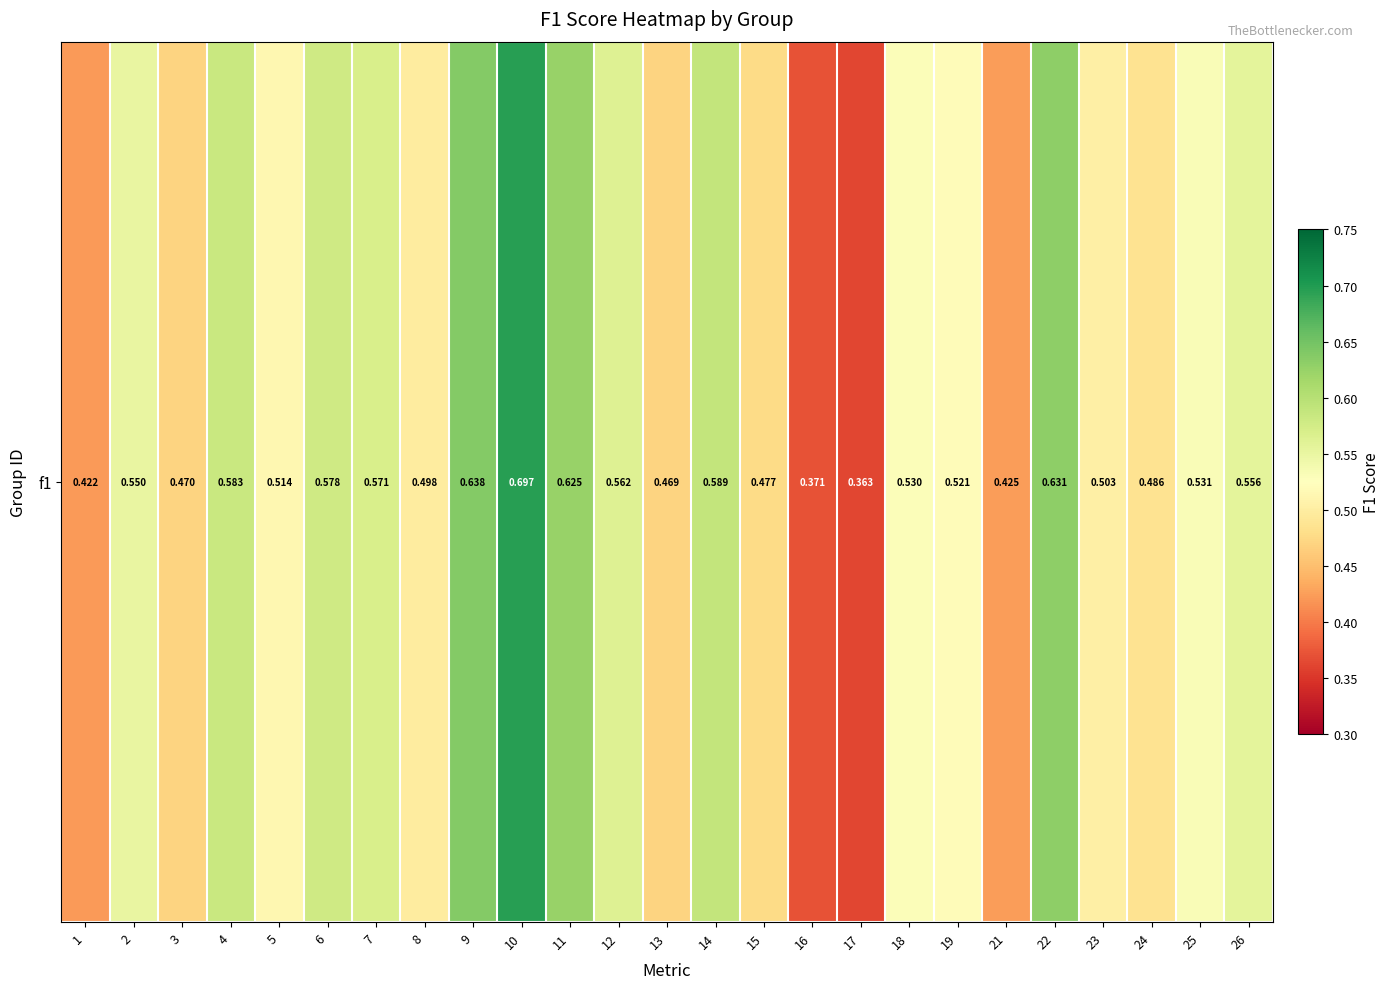

Count the values in the range 0 to 1.

25